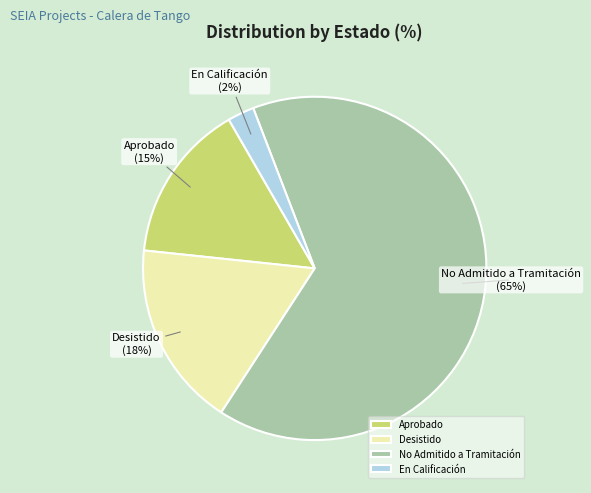

Is there any slice that represents more than half of the pie?

Yes